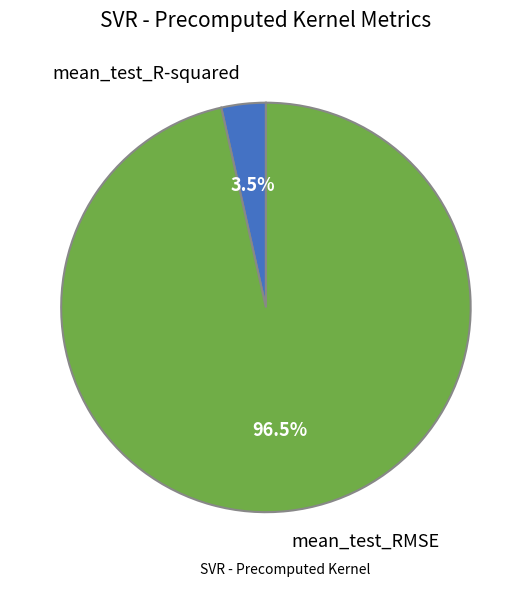

Which slice represents more than half of the pie?

mean_test_RMSE